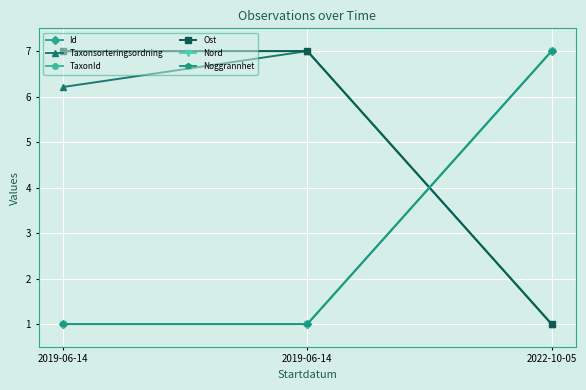

At which label is Id closest to 4?

2019-06-14